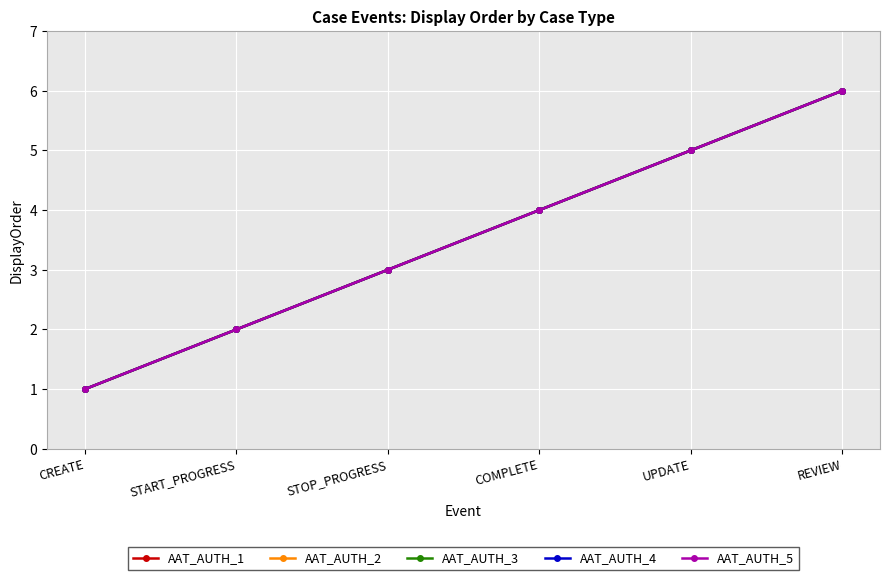

Is this an area chart (filled region under the line)?

No